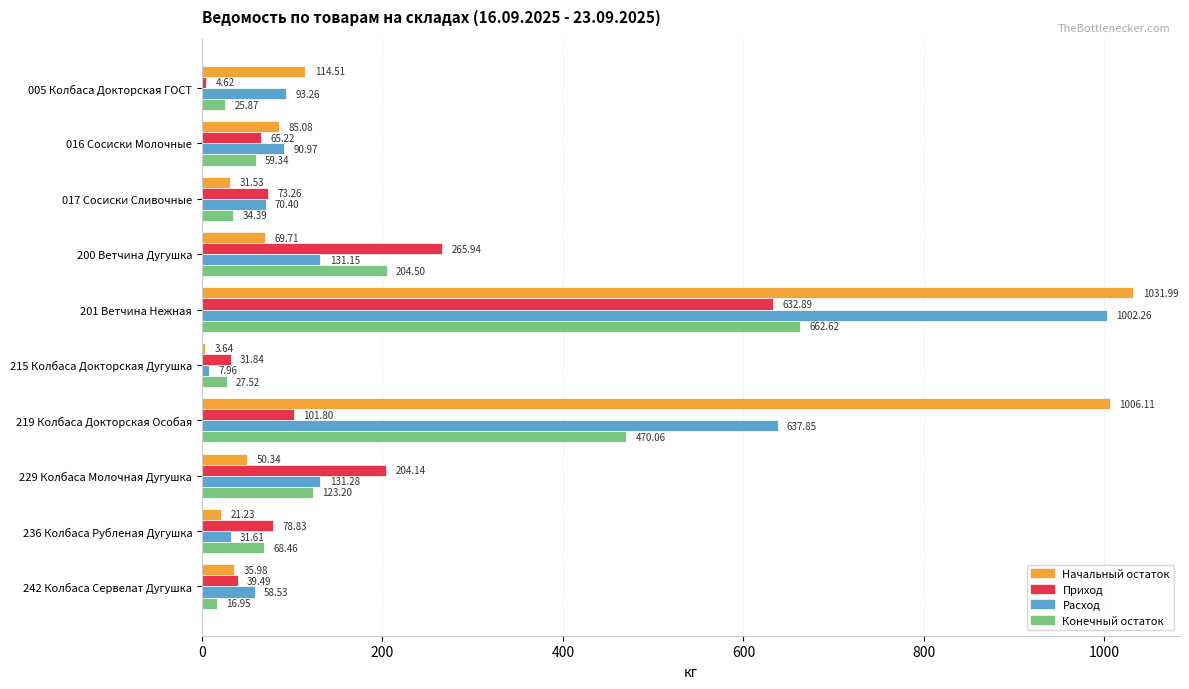

What is the greatest value displayed?

1032.0